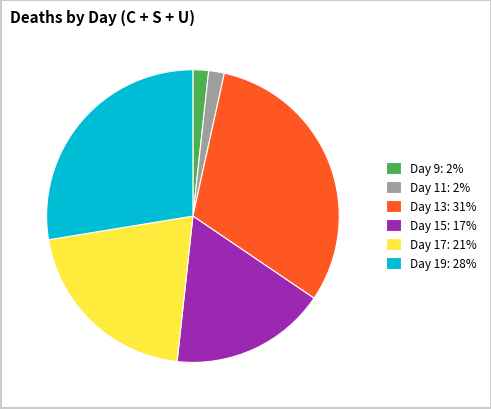

How many slices are in this pie chart?

6